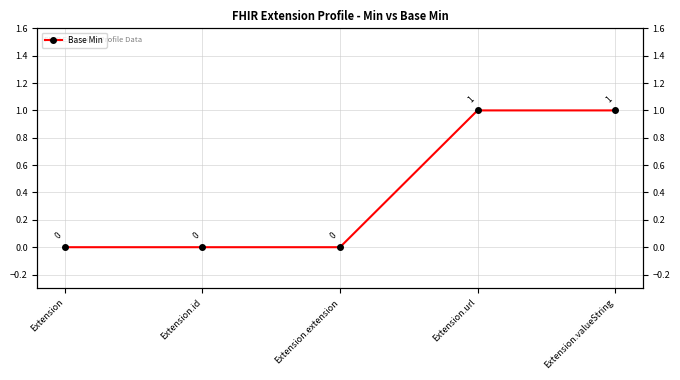

How many lines are shown in the chart?

1